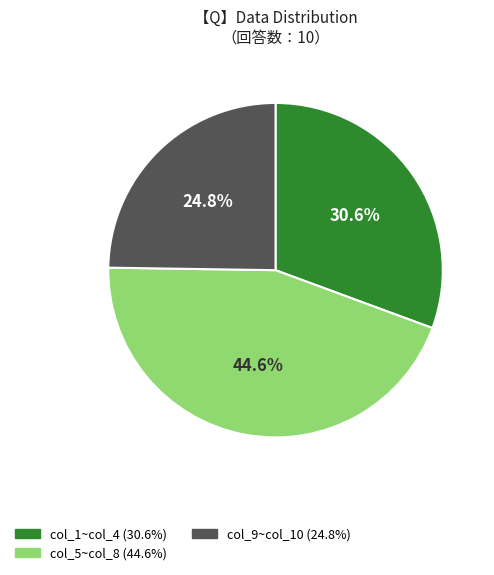

Does any single category account for the majority?

No